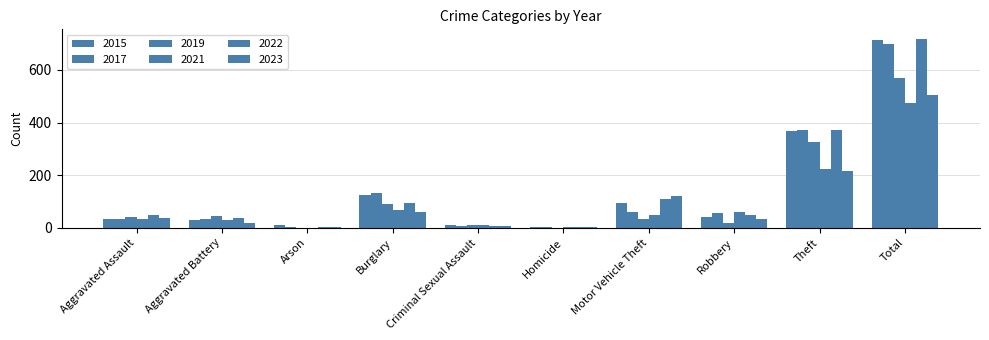

What position from the right is Aggravated Battery?

9